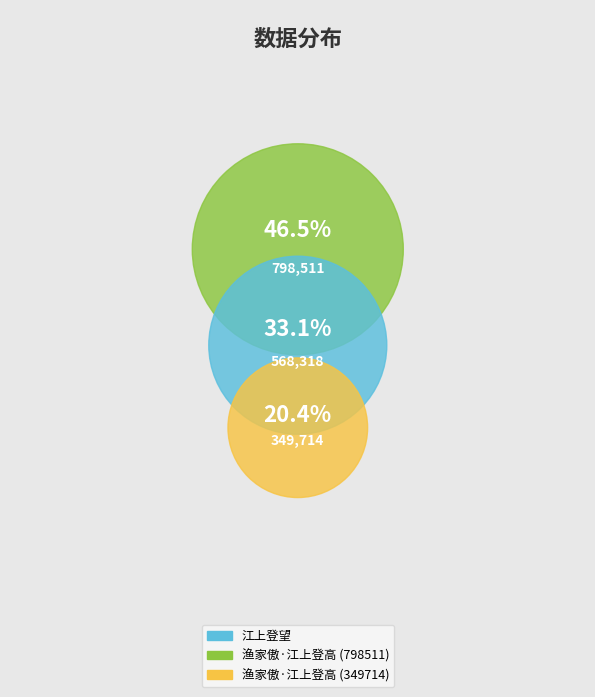

Is 江上登望 the majority of the pie?

No